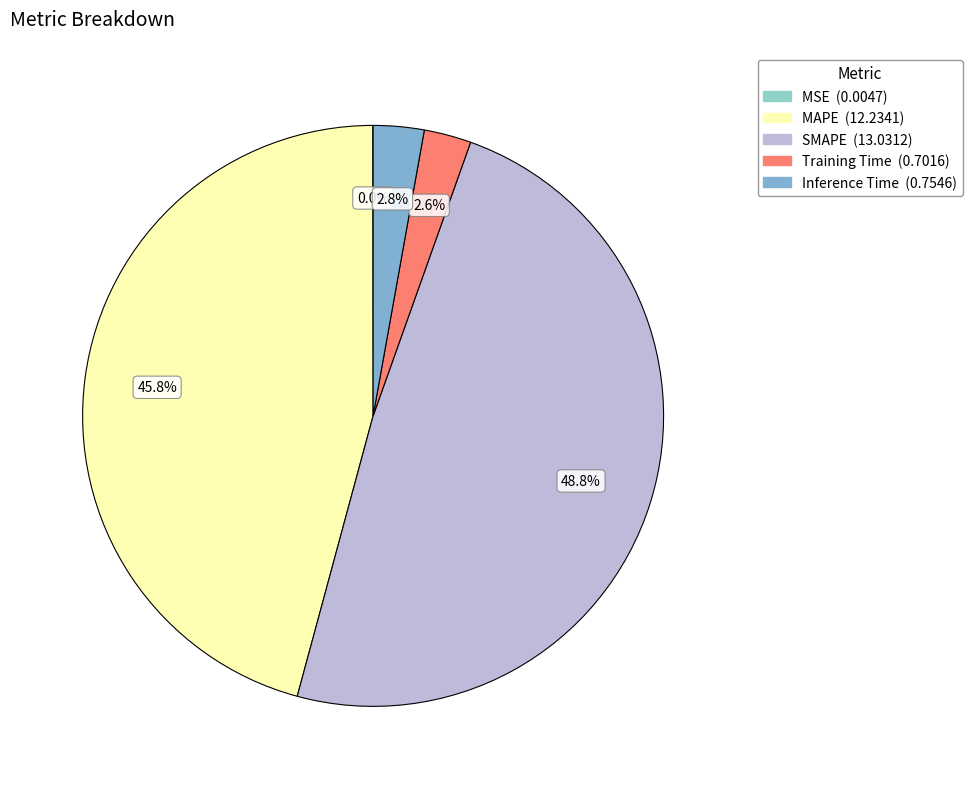

Is Training Time the majority of the pie?

No